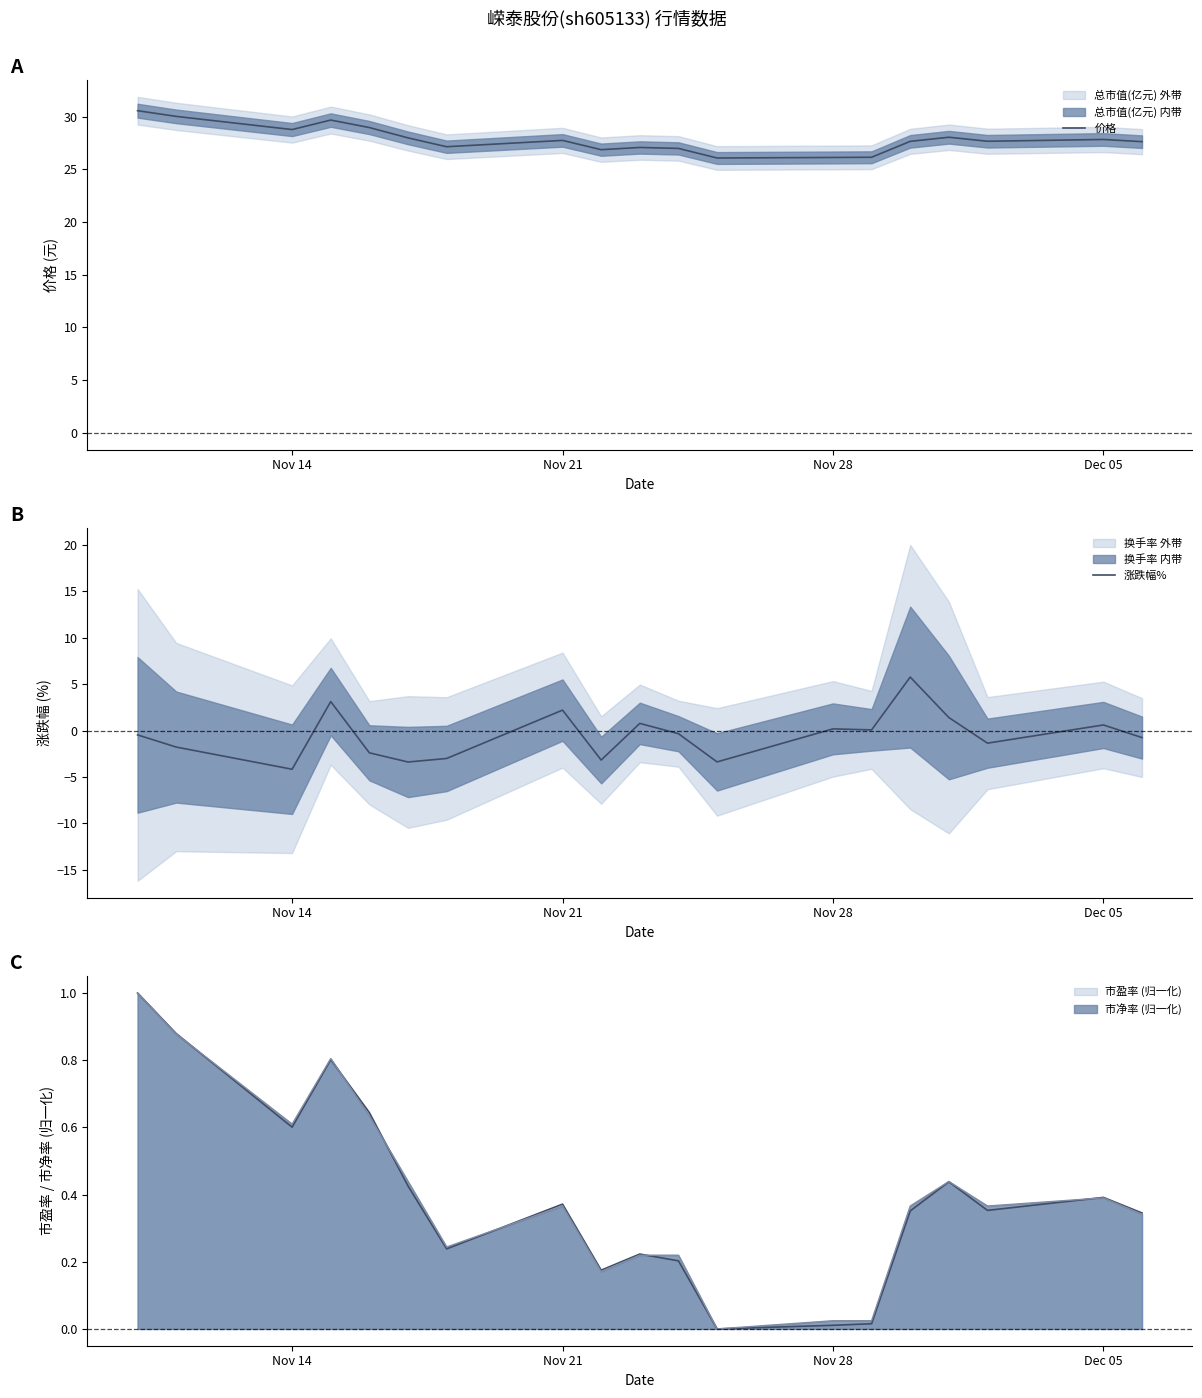

The value of 市净率 (归一化) at Nov 14 is 0.9. True or false?

False